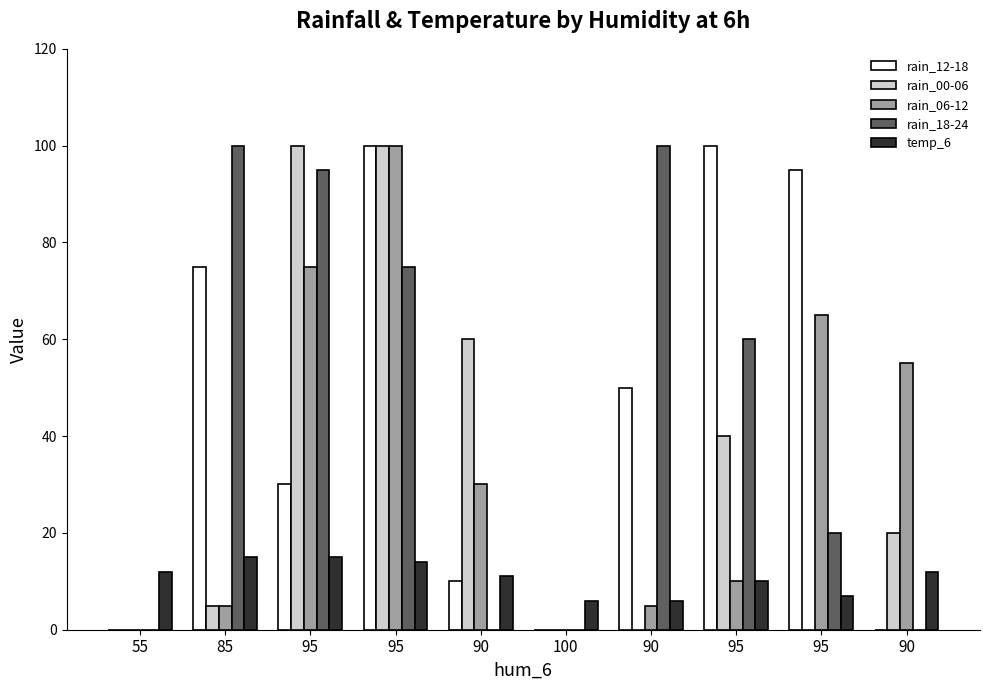

Reading left to right, what are all the values shown in this chart?

rain_12-18: 55=0	85=75	95=30	95=100	90=10	100=0	90=50	95=100	95=95	90=0
rain_00-06: 55=0	85=5	95=100	95=100	90=60	100=0	90=0	95=40	95=0	90=20
rain_06-12: 55=0	85=5	95=75	95=100	90=30	100=0	90=5	95=10	95=65	90=55
rain_18-24: 55=0	85=100	95=95	95=75	90=0	100=0	90=100	95=60	95=20	90=0
temp_6: 55=12	85=15	95=15	95=14	90=11	100=6	90=6	95=10	95=7	90=12